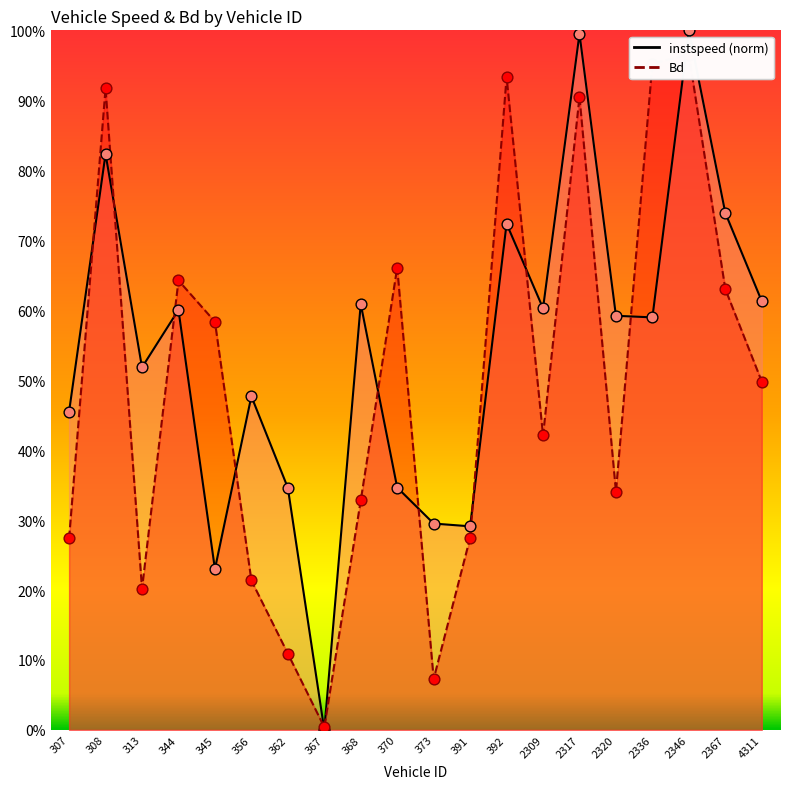

At which category is the sum across all series the highest?

2346